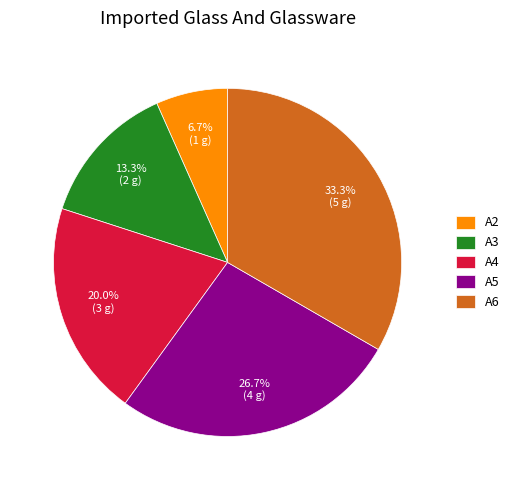

To the nearest percent, what is the difference between the largest and smallest slice percentages?

27%